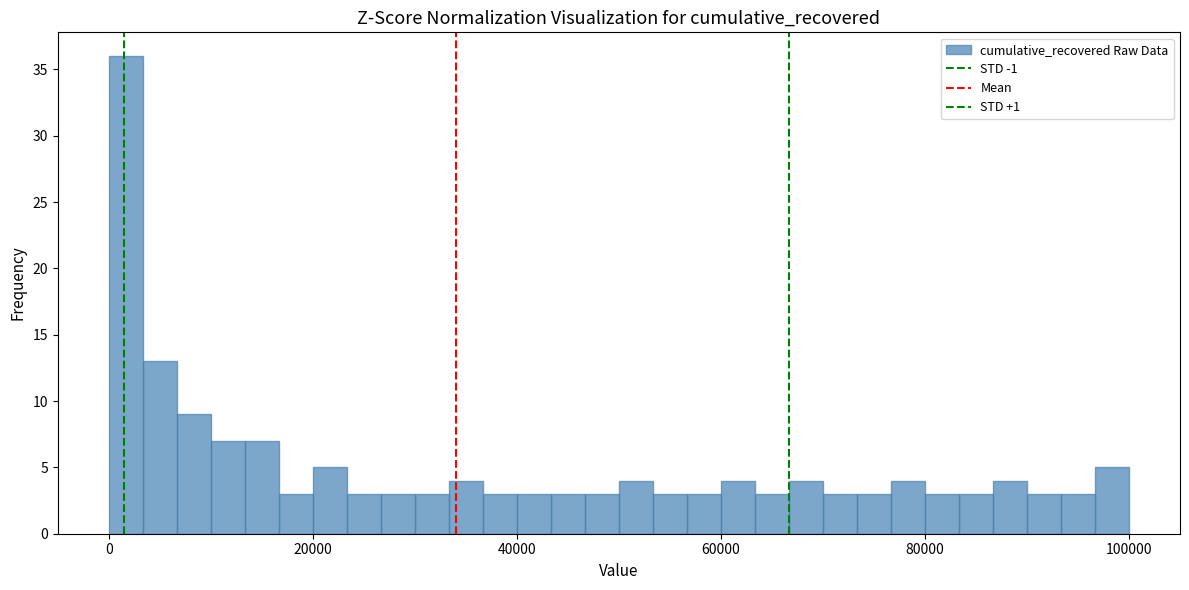

Read against the x-axis, roughly where is the centre of the tallest bar?

2000